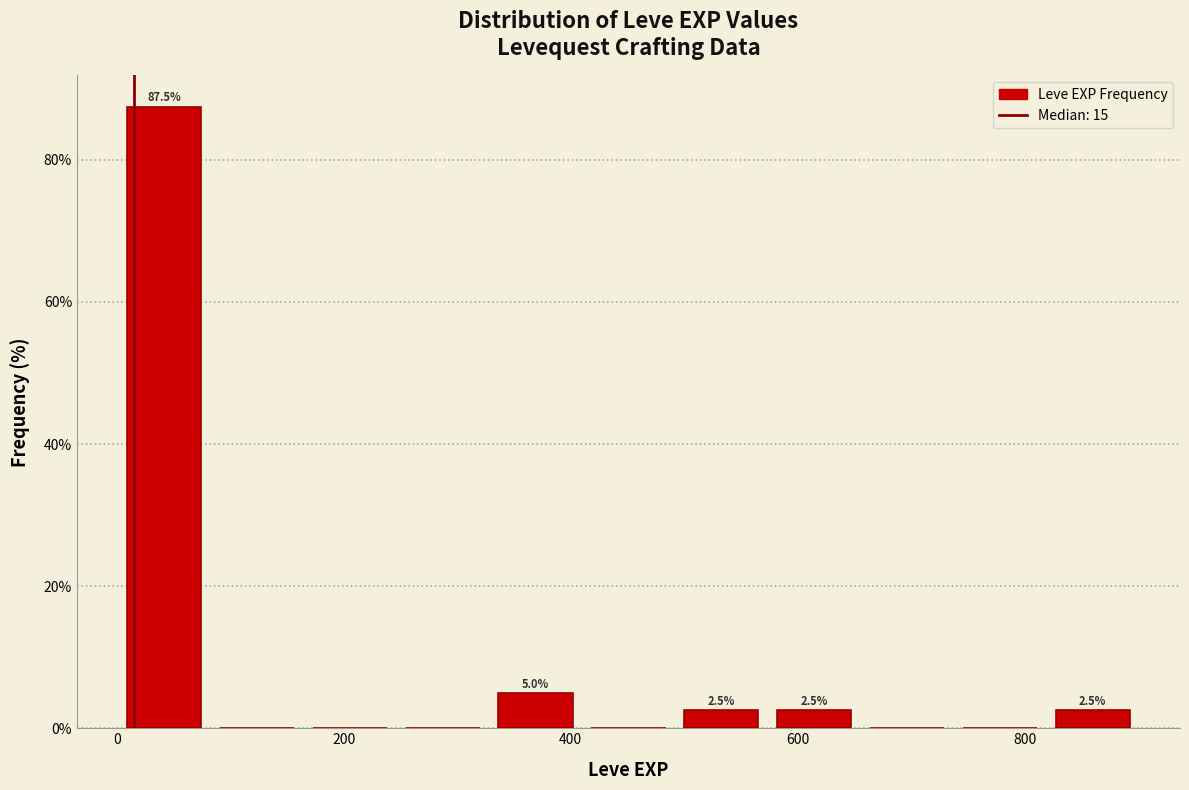

Over which range of the x-axis is the bar tallest?

0 to 80